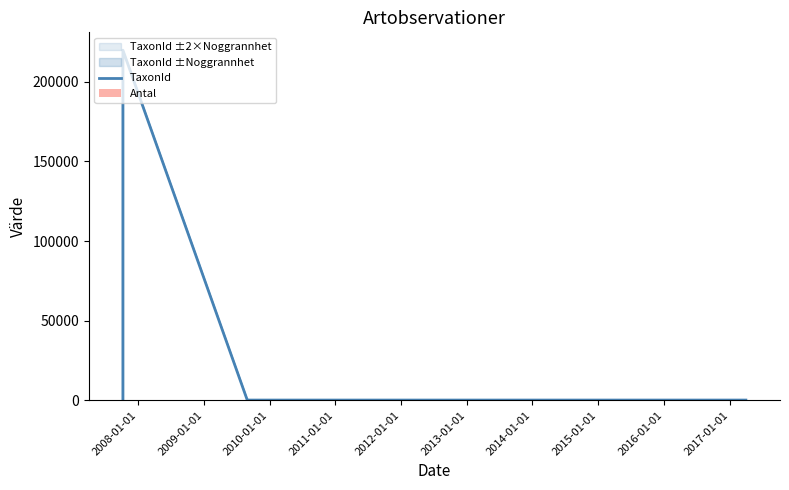

What is the value of the TaxonId bar at the 1st from the left?

174